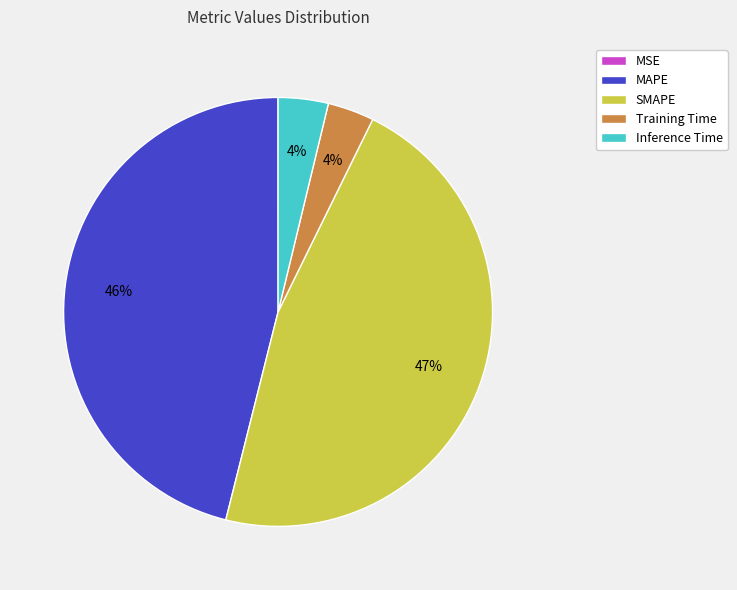

What percentage is the Training Time slice, to the nearest percent?

4%